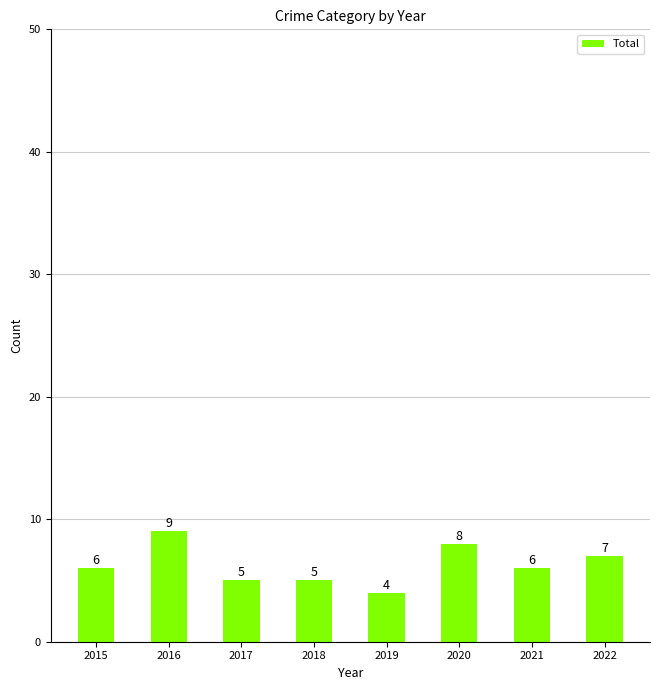

The value at 2015 is 6. True or false?

True